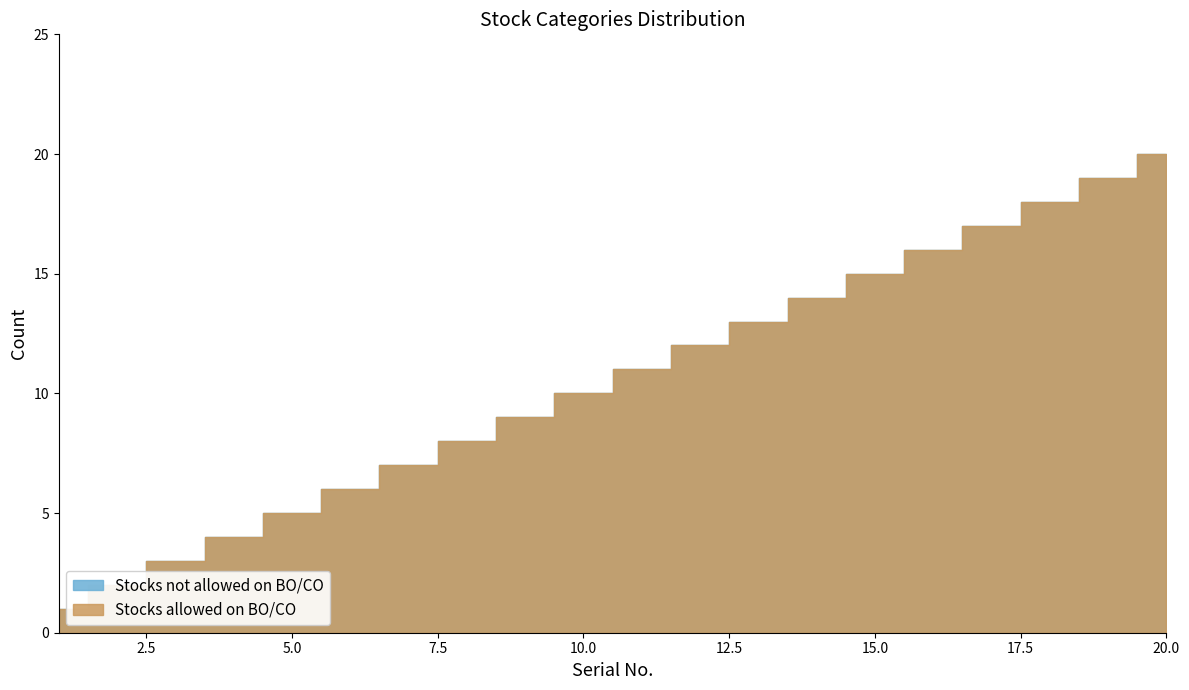

How many data points in Stocks allowed on BO/CO are less than 11?

10